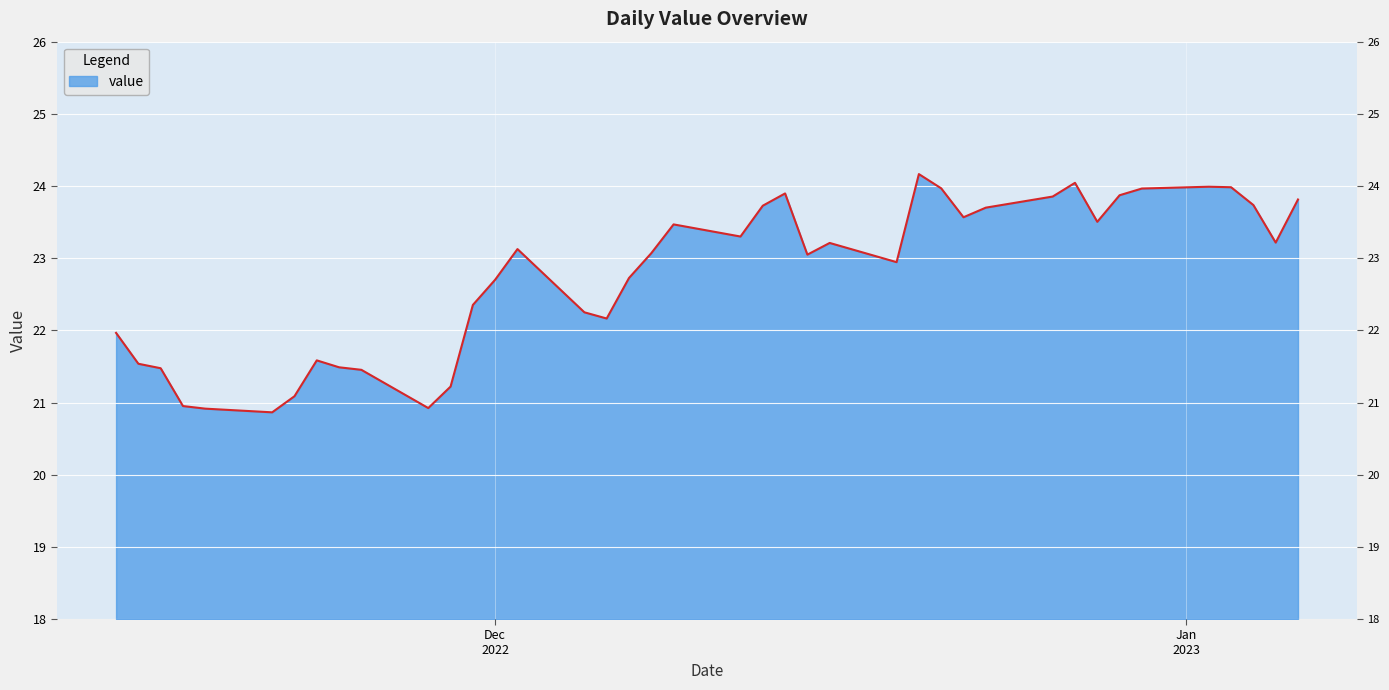

What position from the left is 2022-12-08?

19